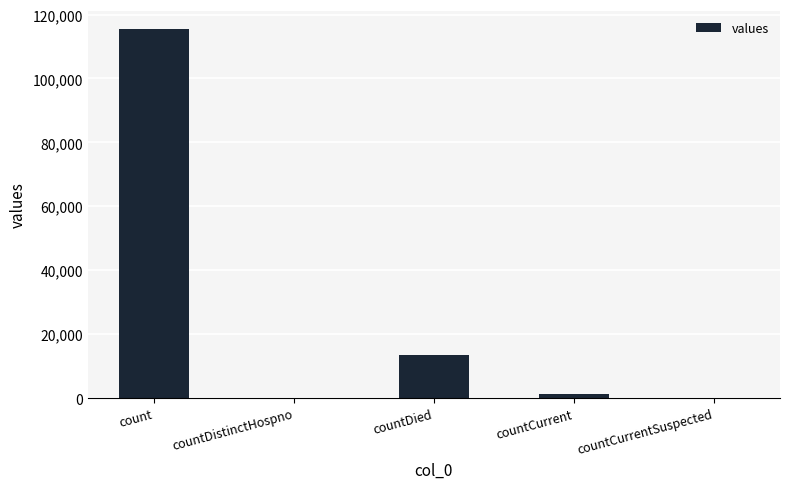

What value does the data have at countCurrent, to the nearest 10?

1380